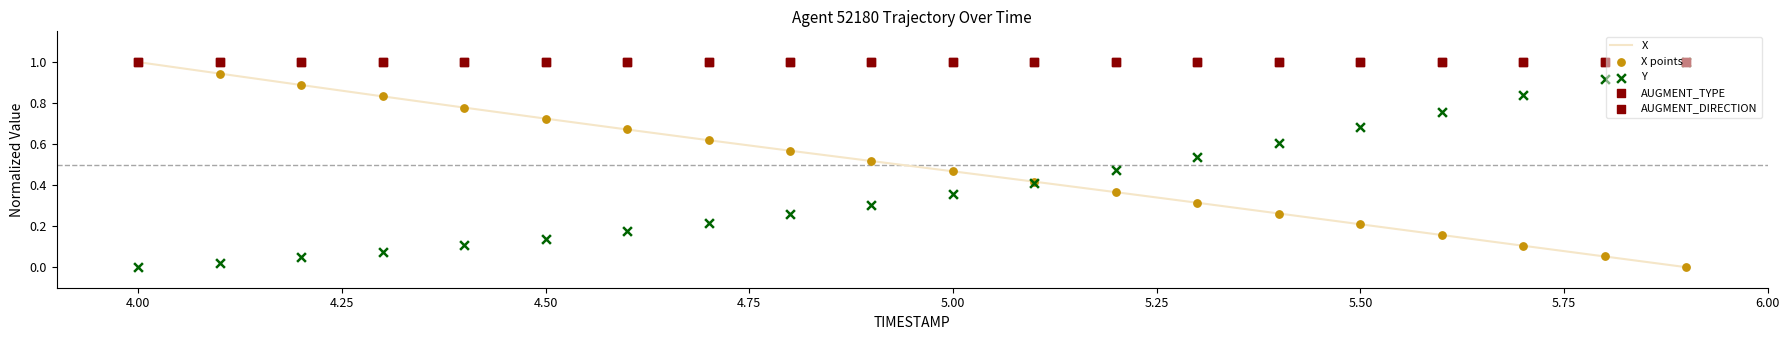

Which series contains the lowest Y value?

X